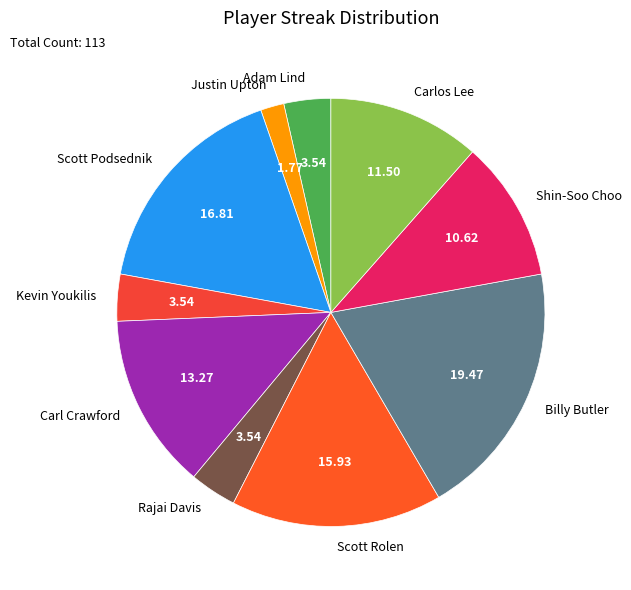

Which has a higher value, Kevin Youkilis or Justin Upton?

Kevin Youkilis